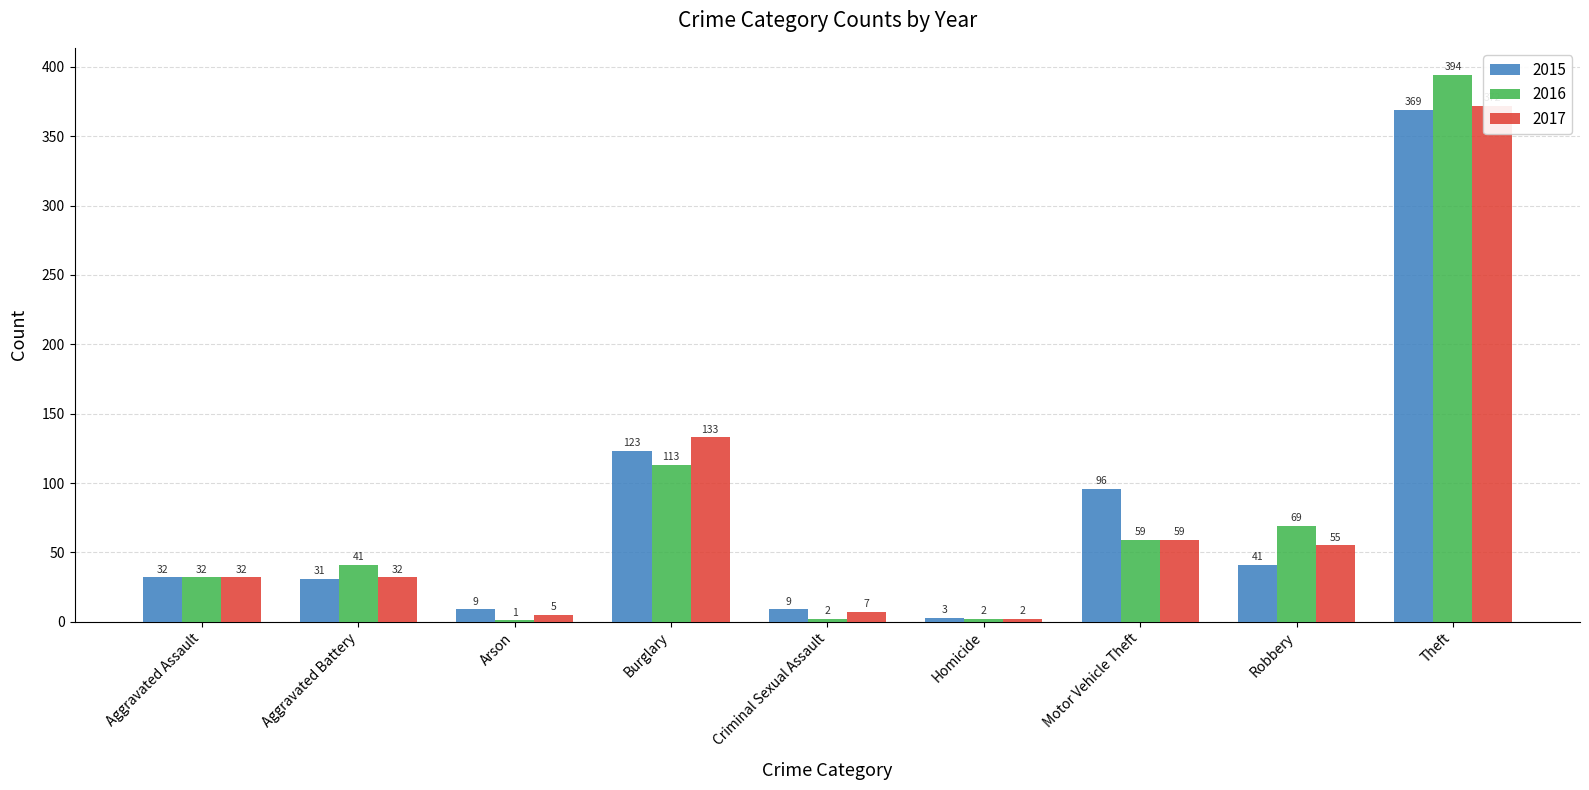

Reading left to right, what are all the values shown in this chart?

2015: Aggravated Assault=32	Aggravated Battery=31	Arson=9	Burglary=123	Criminal Sexual Assault=9	Homicide=3	Motor Vehicle Theft=96	Robbery=41	Theft=369
2016: Aggravated Assault=32	Aggravated Battery=41	Arson=1	Burglary=113	Criminal Sexual Assault=2	Homicide=2	Motor Vehicle Theft=59	Robbery=69	Theft=394
2017: Aggravated Assault=32	Aggravated Battery=32	Arson=5	Burglary=133	Criminal Sexual Assault=7	Homicide=2	Motor Vehicle Theft=59	Robbery=55	Theft=372